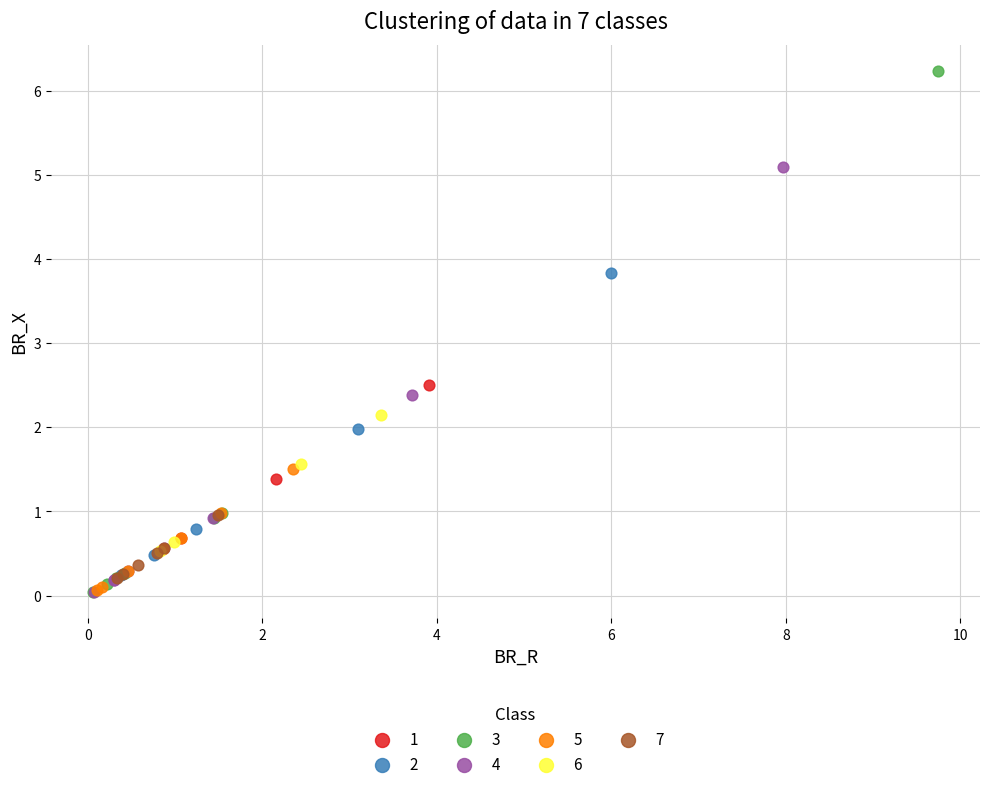

Which series has the largest Y range (max minus min)?

3